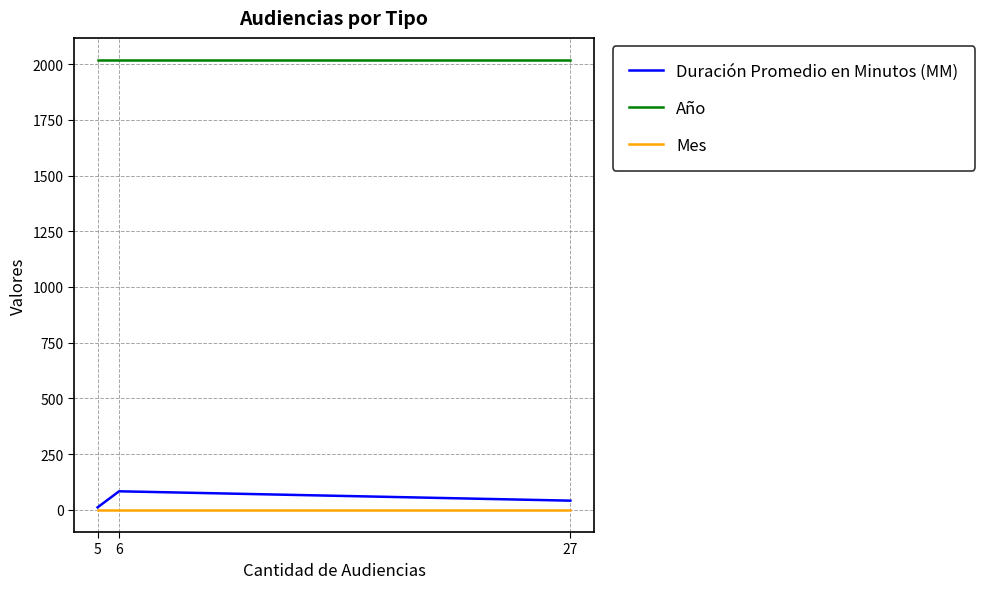

At 27, list the series in order from largest to smallest.

Año, Duración Promedio en Minutos (MM), Mes